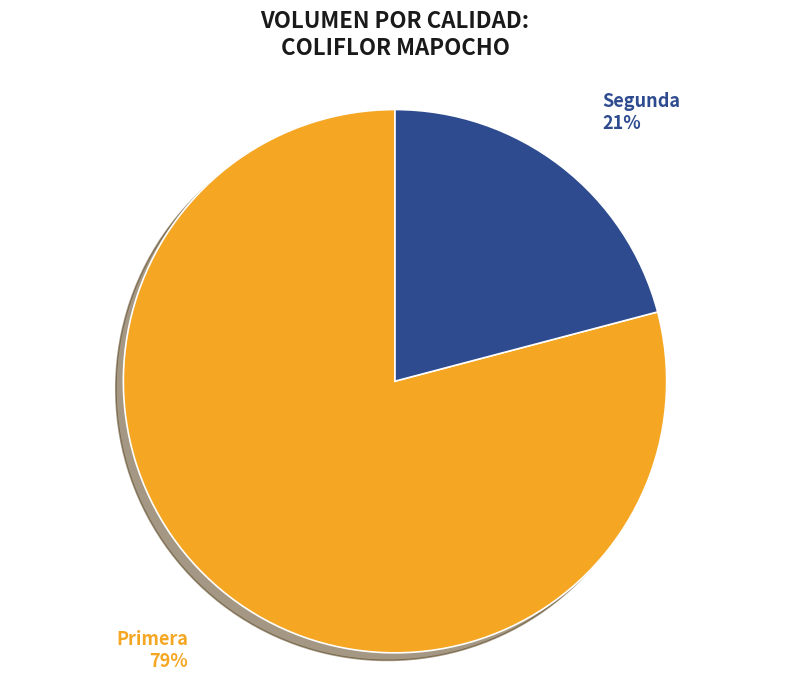

What is the largest slice in the pie chart?

Primera